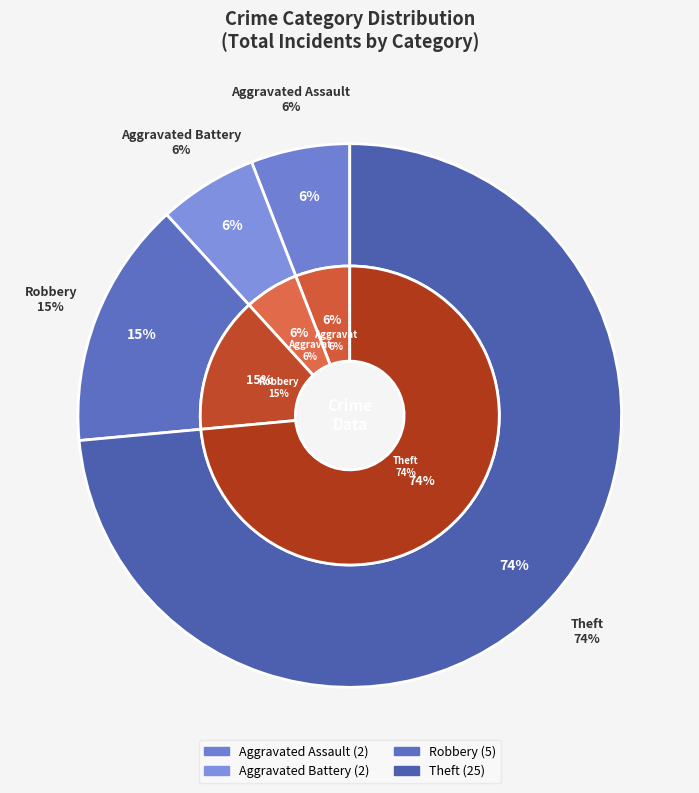

To the nearest percent, what is the difference between the largest and smallest slice percentages?

68%